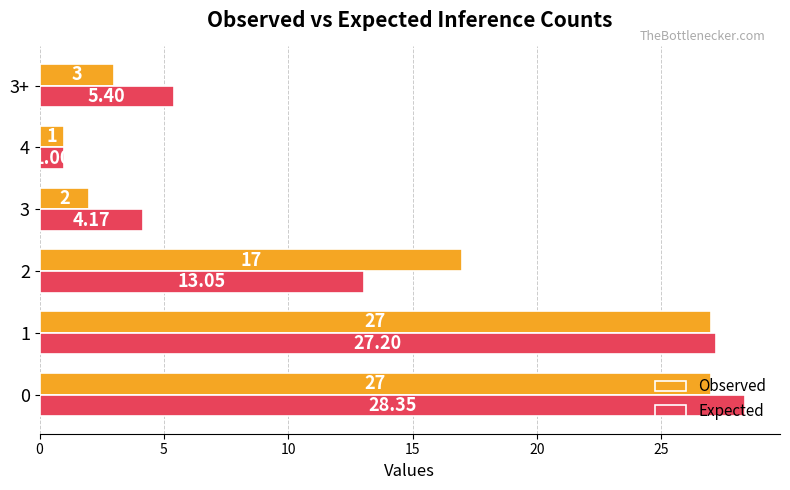

Which series changed the most between 1 and 2?

Expected